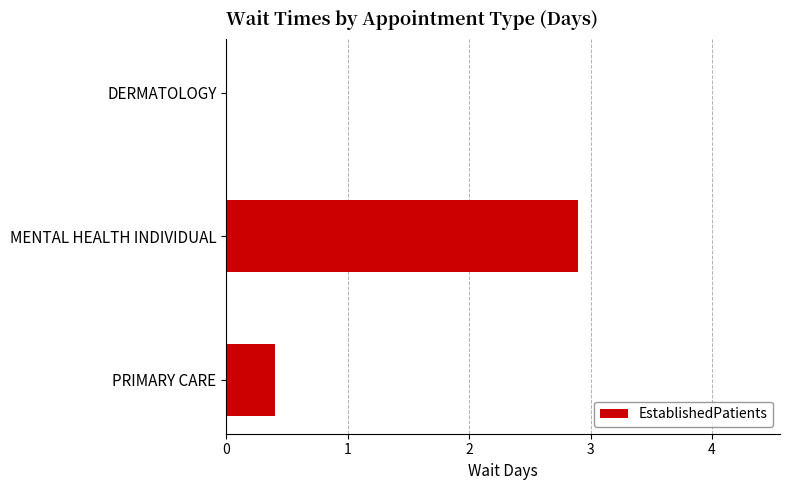

How many values exceed 0?

2